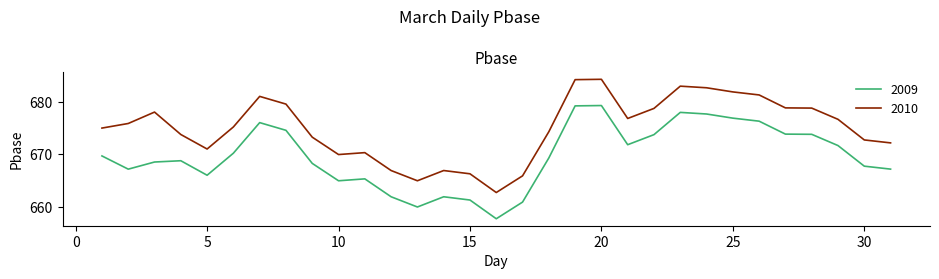

What is the smallest value displayed?

657.7